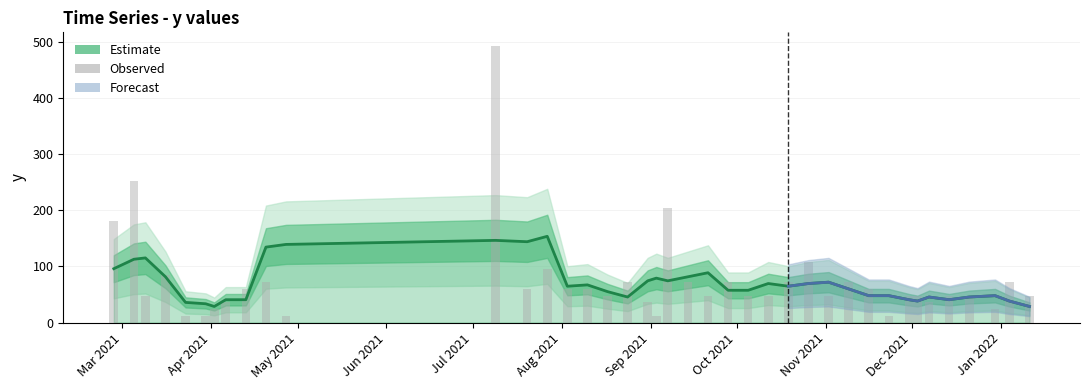

What is the minimum value for Estimate?

28.8